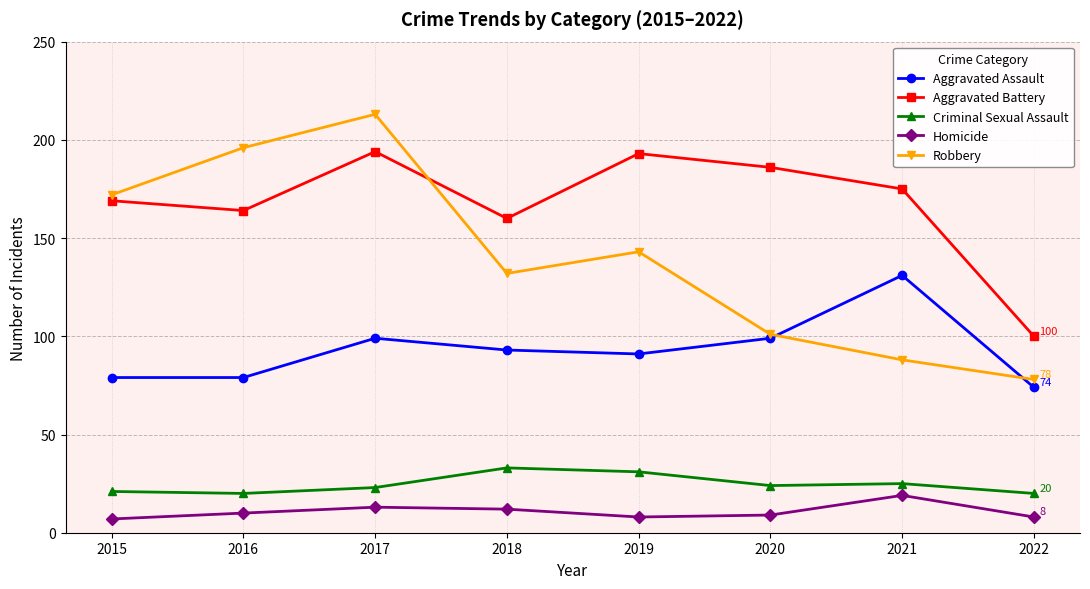

Where do Robbery and Aggravated Battery first cross each other?

2017 and 2018